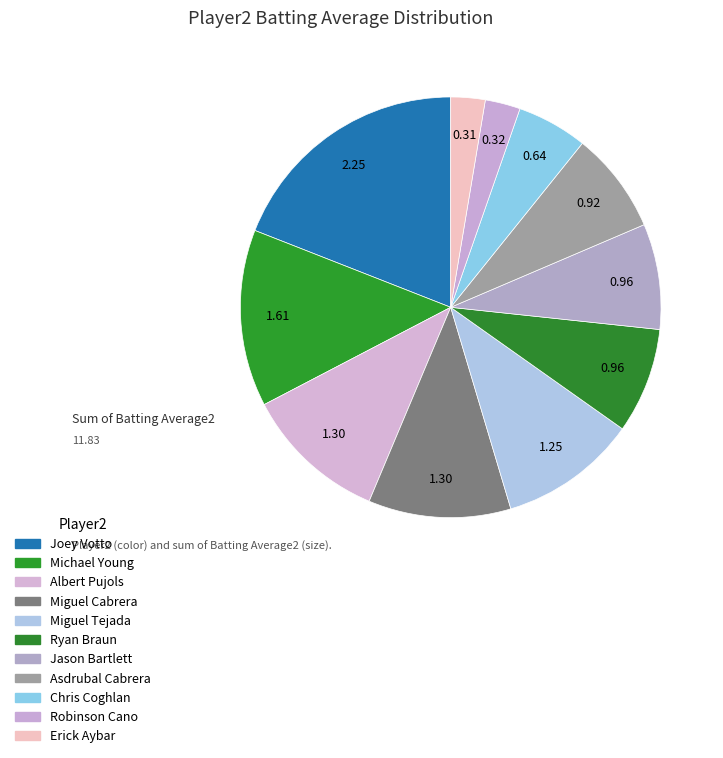

Count the number of slices in the pie.

11